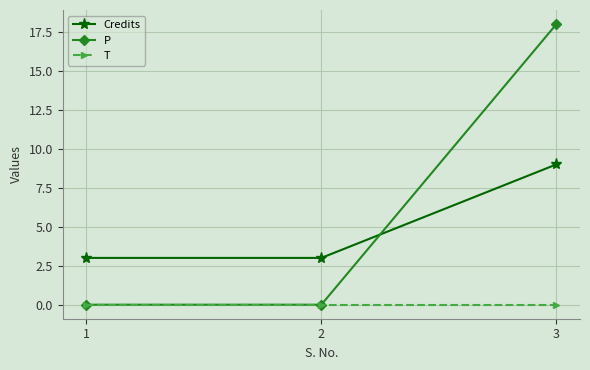

Which series has the largest range (max minus min)?

P